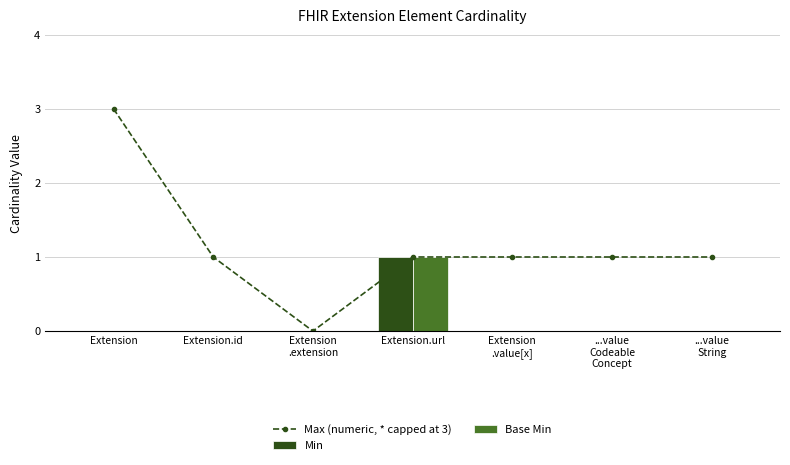

How many data points in Base Min are above 0?

1